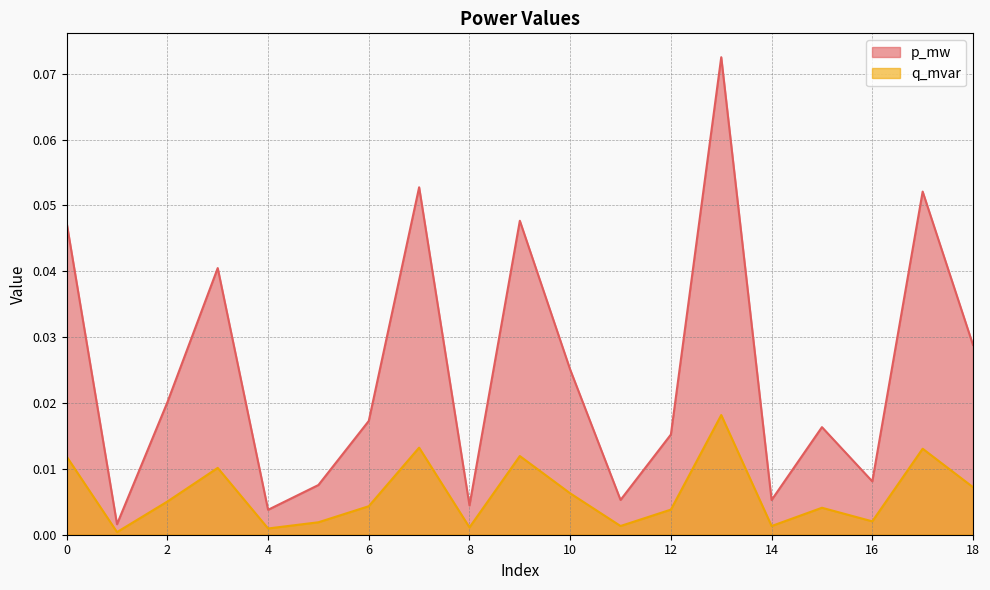

At which category is the sum across all series the highest?

13